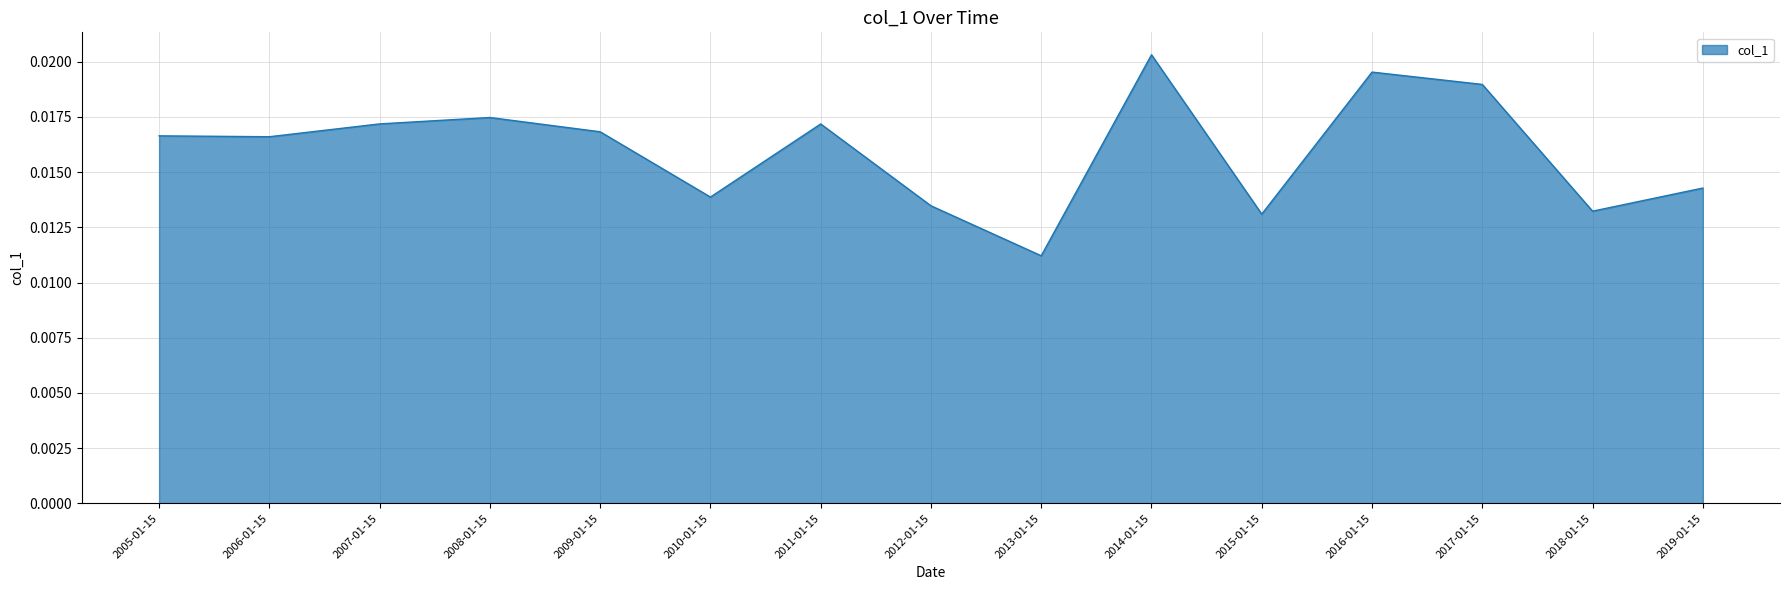

How many lines are shown in the chart?

1